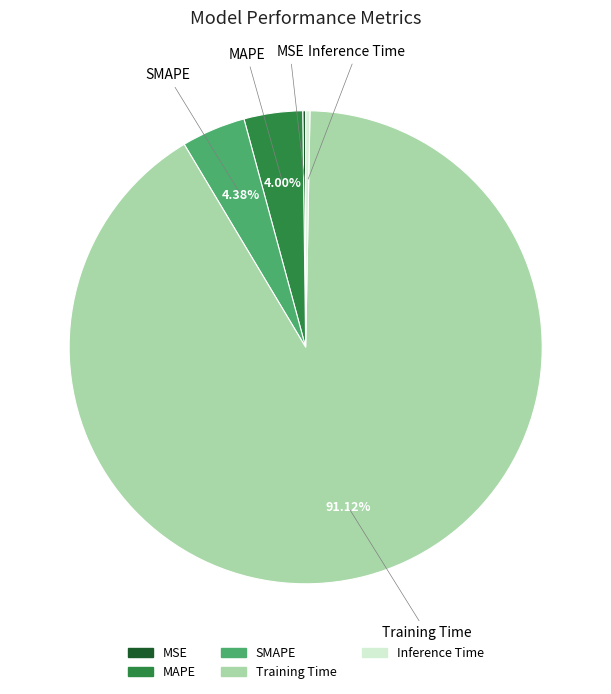

What percentage is the SMAPE slice, to the nearest percent?

4%